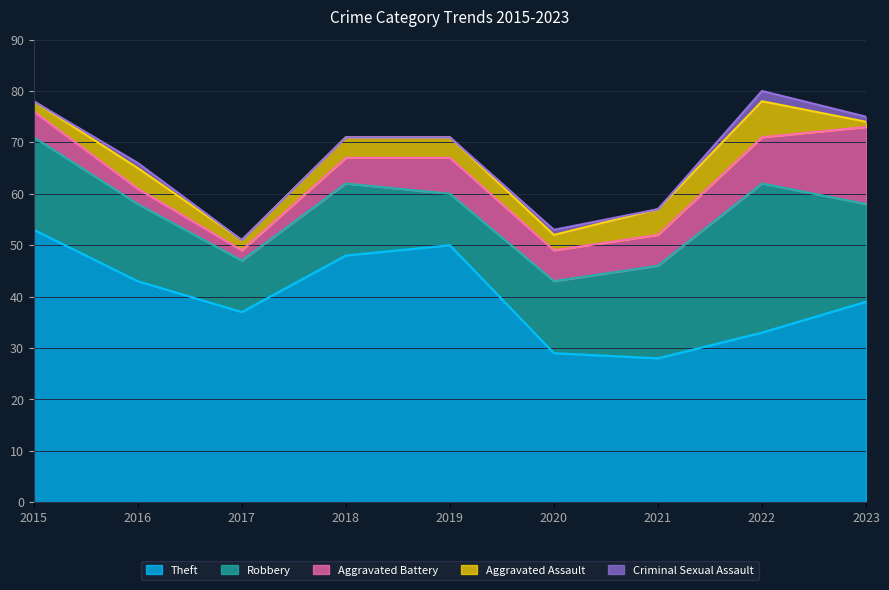

Between 2015 and 2017, which is larger?

2015